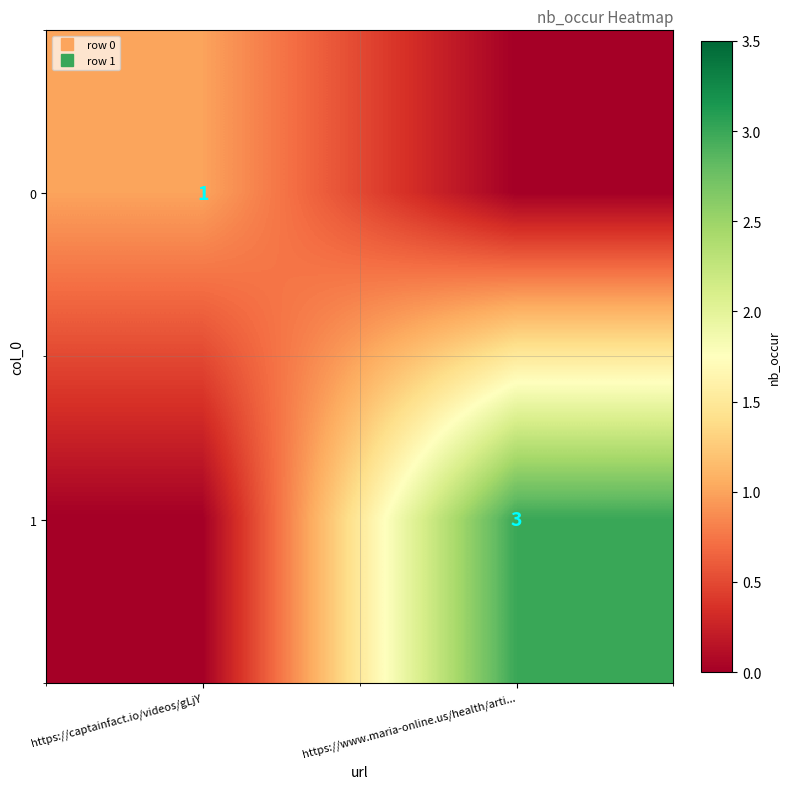

What is the total value across all series at https://captainfact.io/videos/gLjY?

1